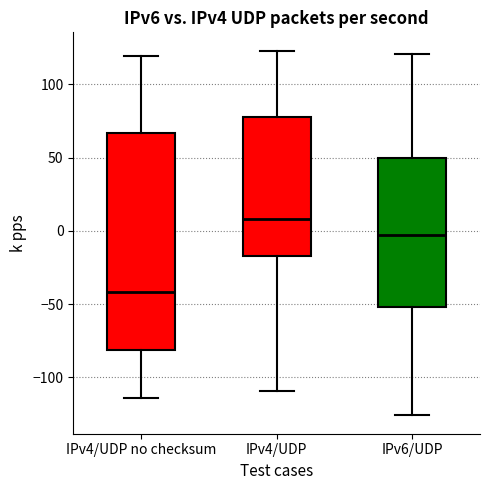

Reading left to right, read every box against the y-axis: the position of its median line, the range the box covers, and the ends of its whiskers. The values are not printed on the chart, so give them approximately, as read against the axis.

IPv4/UDP no checksum: median -40, box -80 to 65, whiskers -115 to 120
IPv4/UDP: median 10, box -15 to 80, whiskers -110 to 125
IPv6/UDP: median -5, box -50 to 50, whiskers -125 to 120